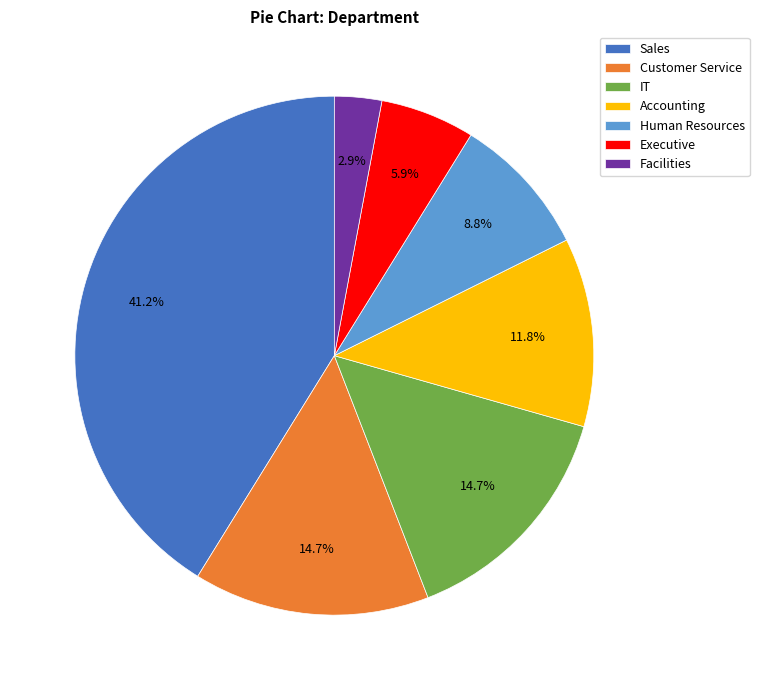

Which has a higher value, Sales or Facilities?

Sales